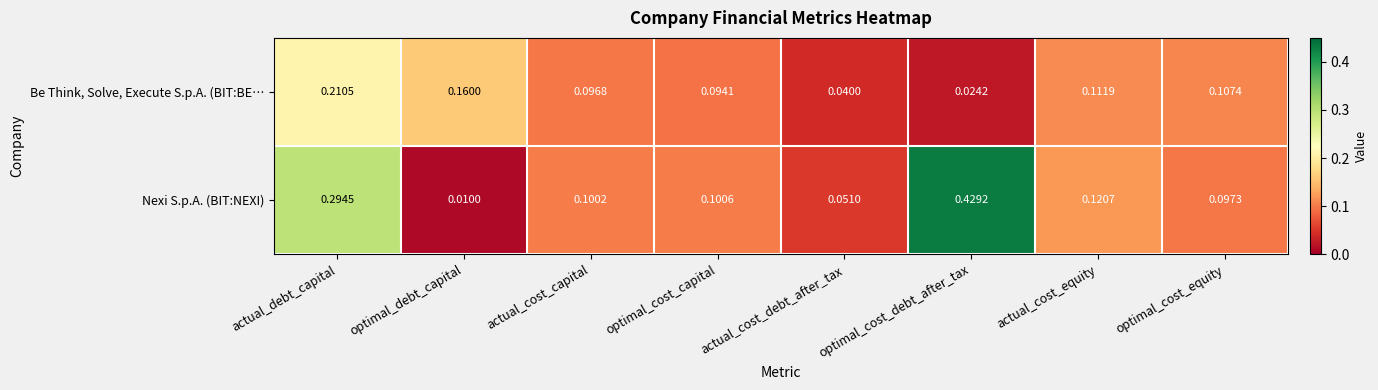

Which series has the largest total across all categories?

Nexi S.p.A. (BIT:NEXI)